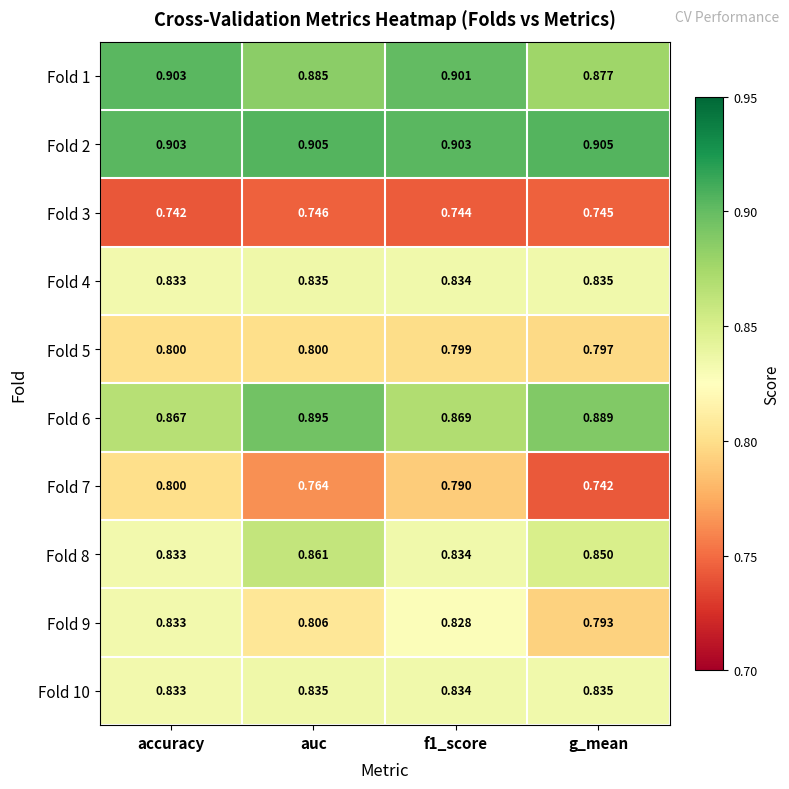

Between accuracy and auc, which series saw the biggest shift?

Fold 7